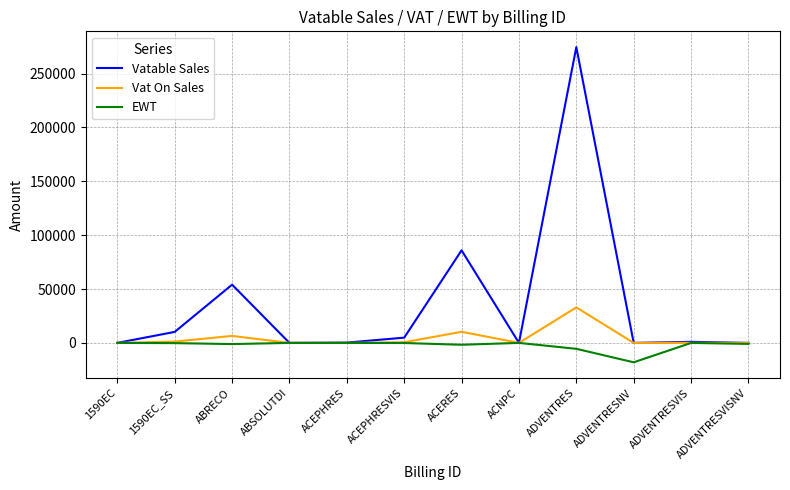

Rank the series at ADVENTRES from highest to lowest value.

Vatable Sales, Vat On Sales, EWT